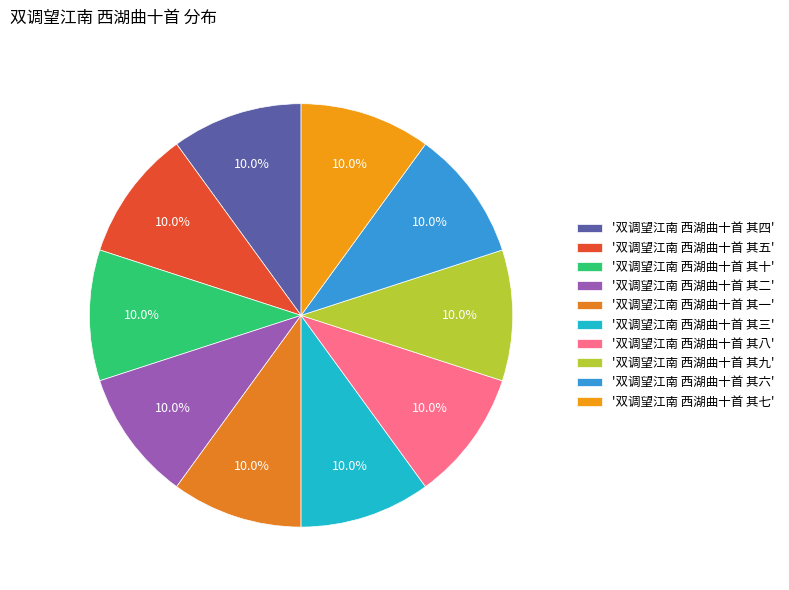

How many slices are in this pie chart?

10